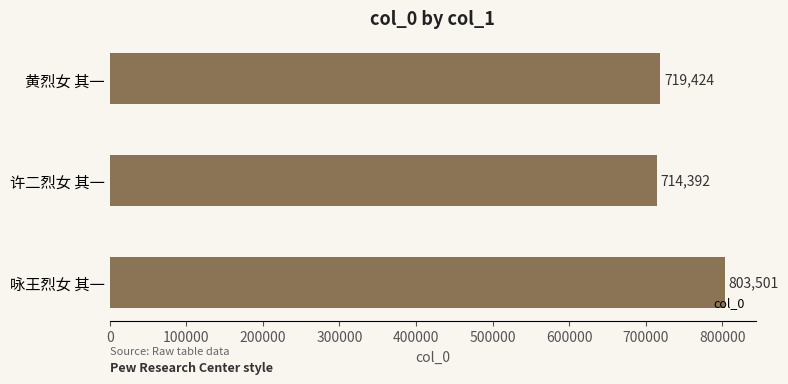

Are the bars horizontal?

Yes